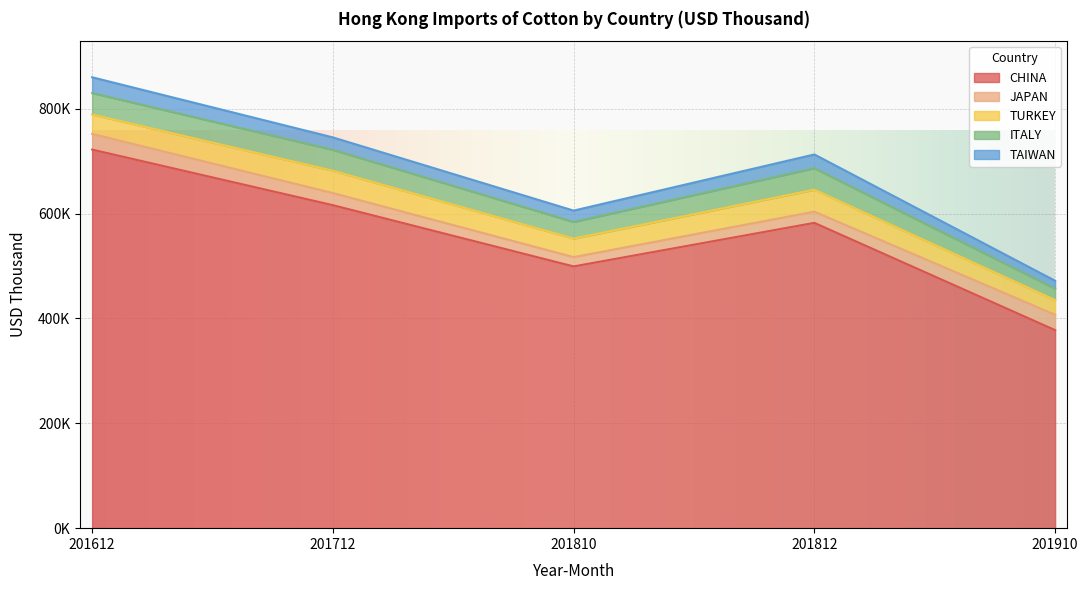

Rank the series by their maximum value, from lowest to highest.

JAPAN, TAIWAN, ITALY, TURKEY, CHINA